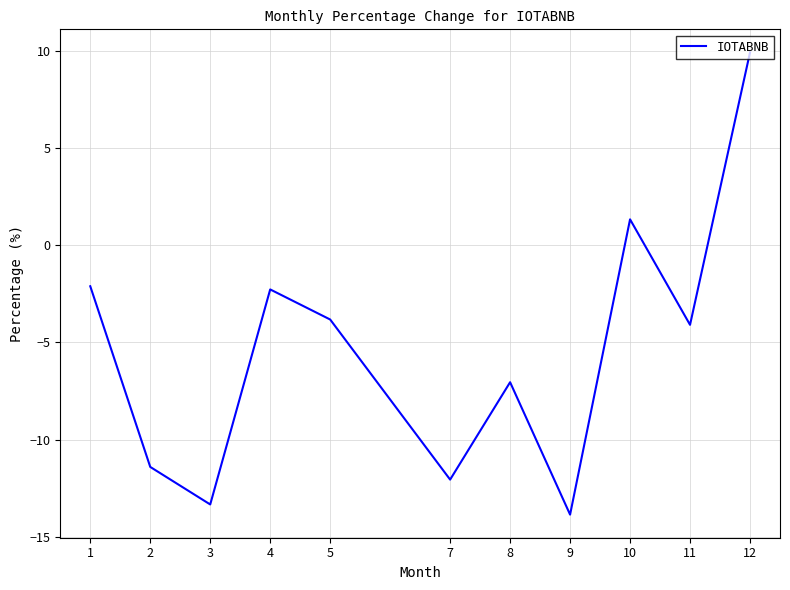

Where is the first local minimum?

3